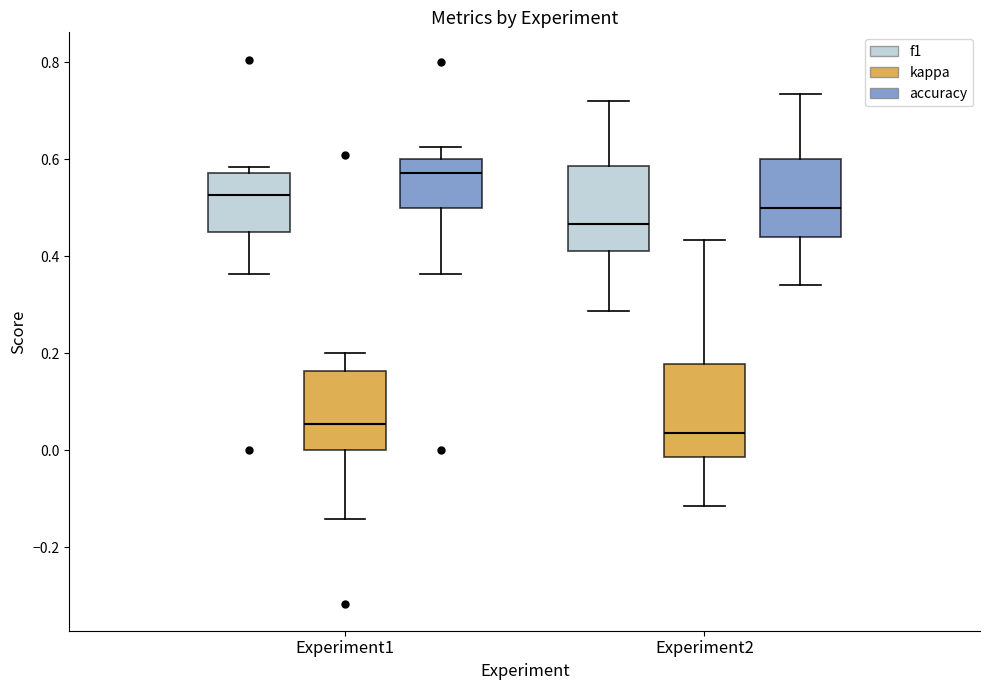

Which box's median line is the highest?

Experiment1 (accuracy)